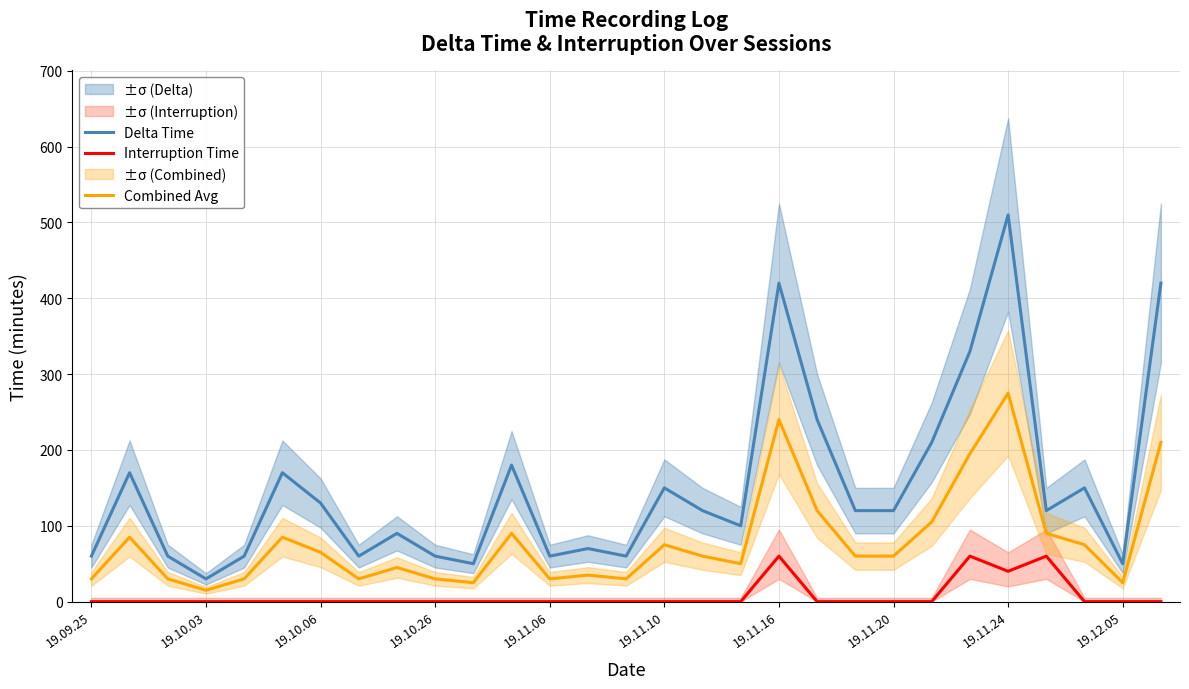

True or false: Interruption Time and Combined Avg cross at least once.

False